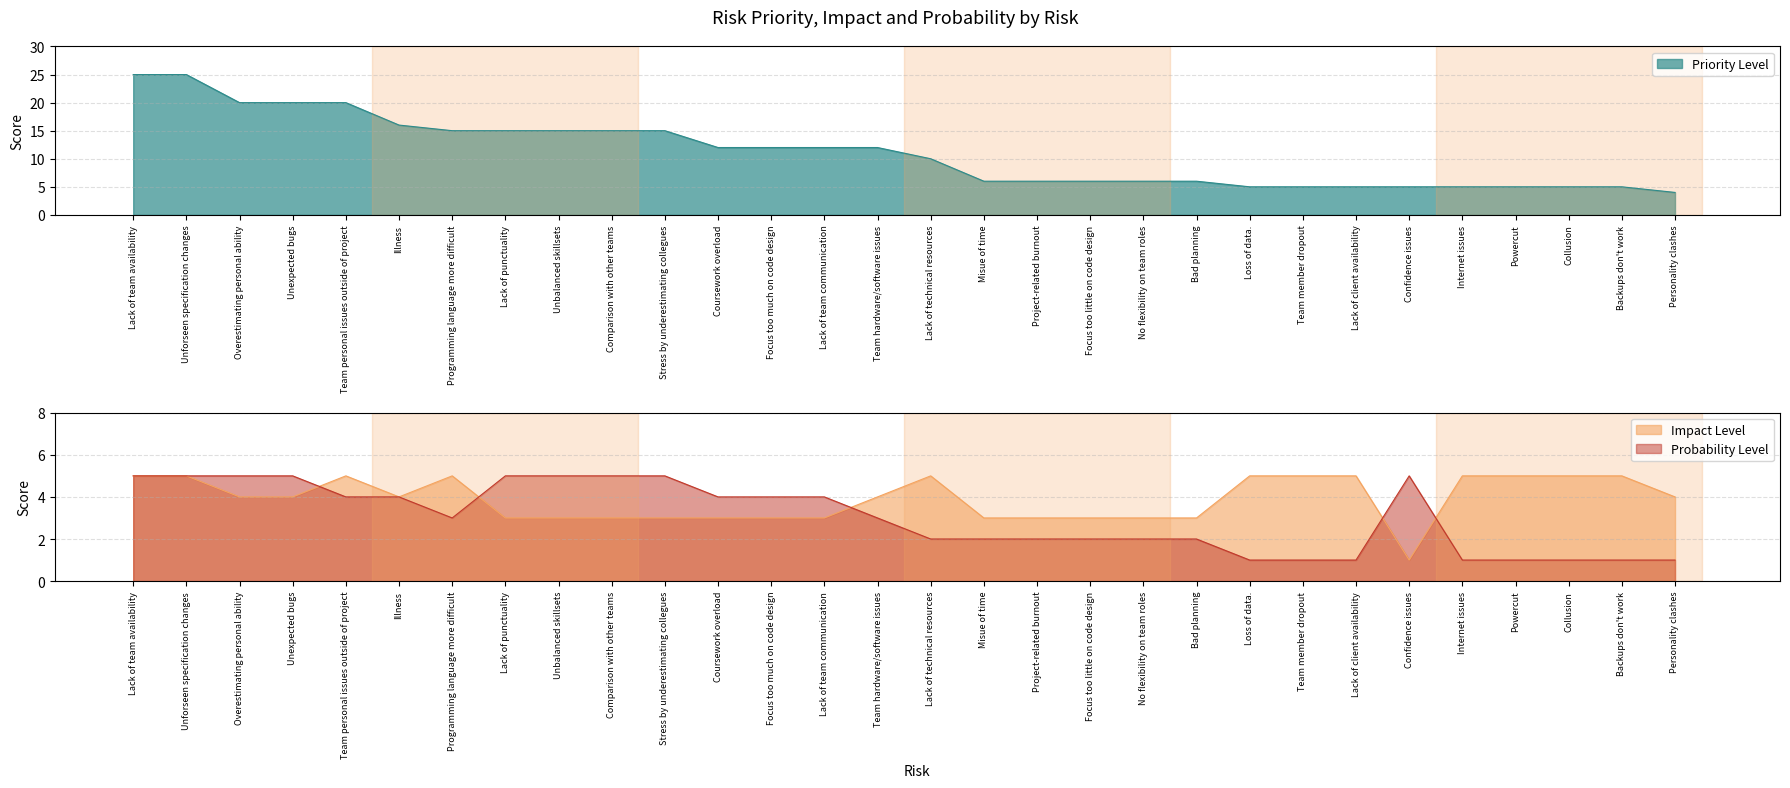

What is the label of the 6th point from the left?

Illness